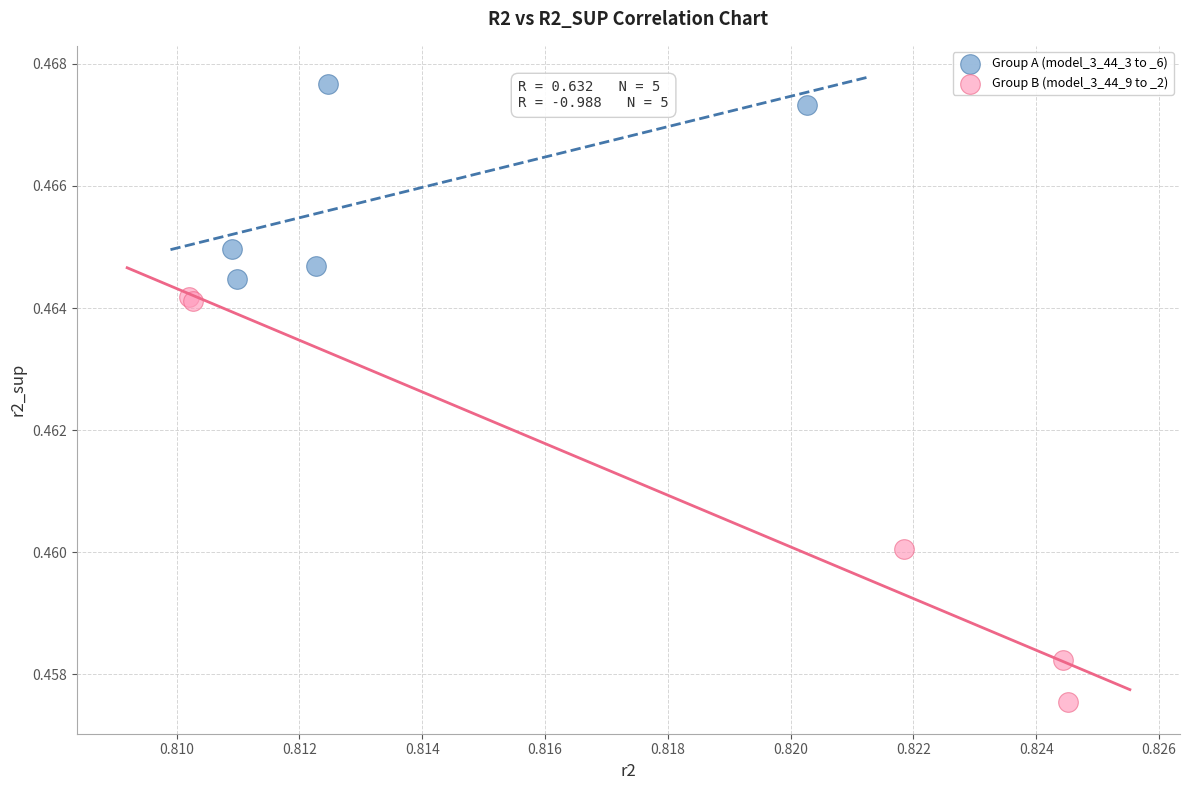

Which series has the largest Y range (max minus min)?

Group B (model_3_44_9 to _2)